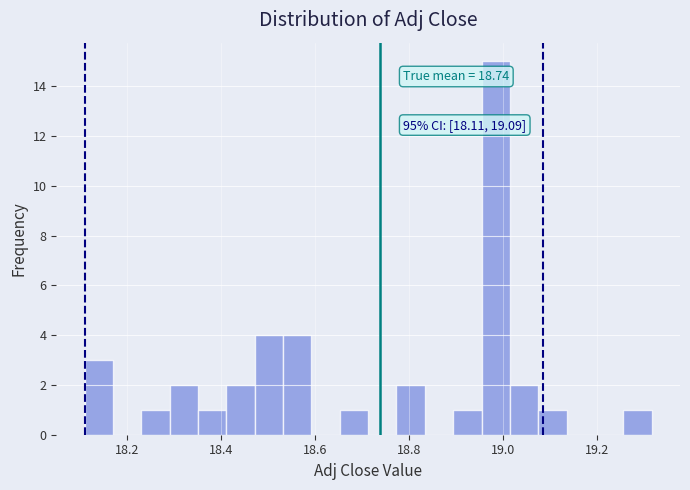

Around what value on the x-axis is the tallest bar? Give the approximate position of its centre, as read against the axis.

18.98